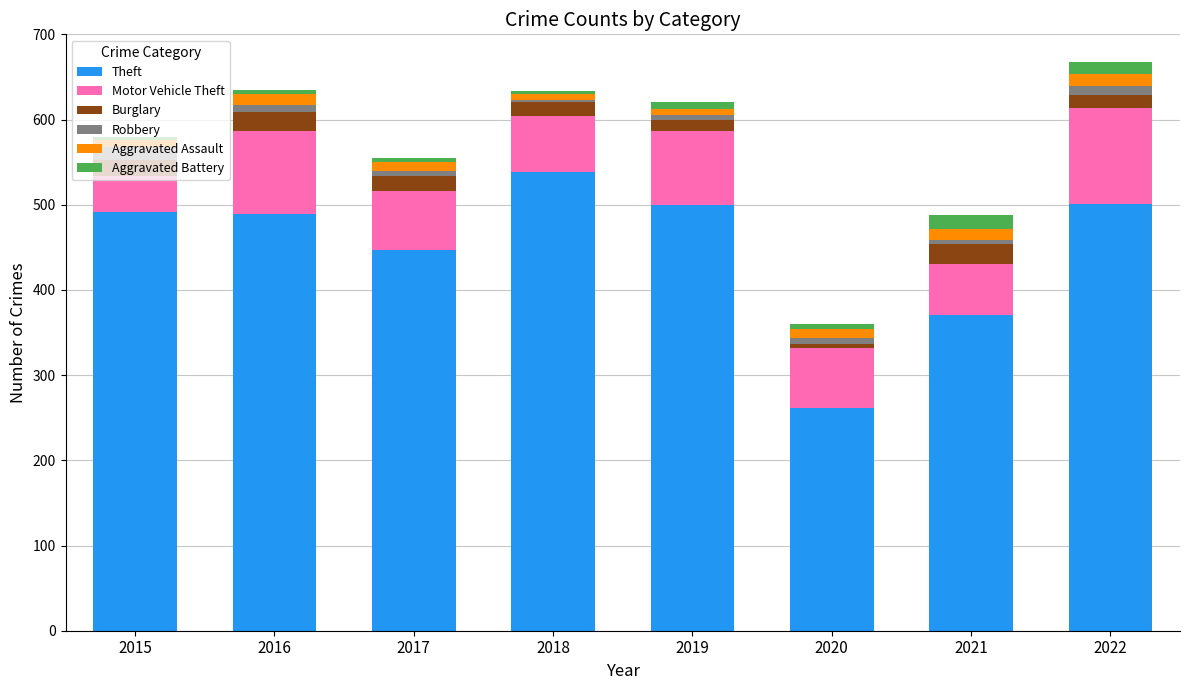

What is the highest value of the Theft series?

539